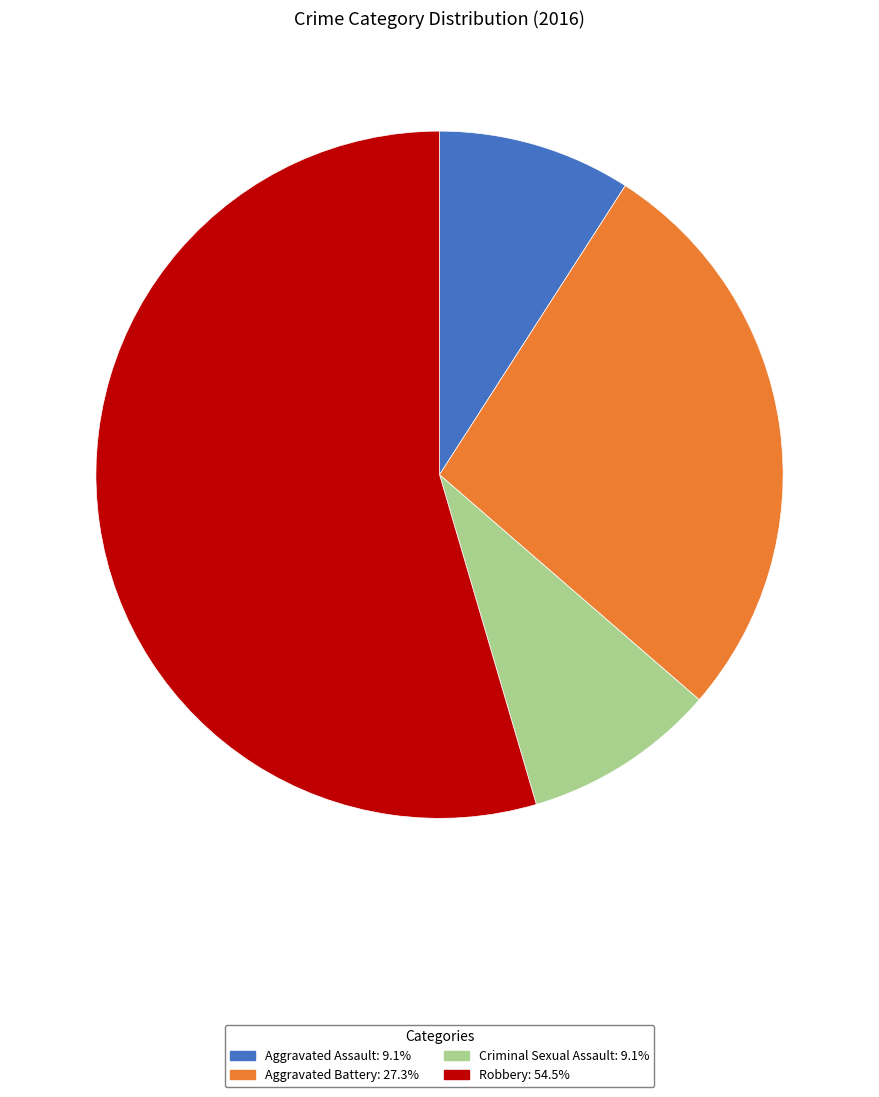

True or false: Aggravated Battery accounts for 38% of the total.

False